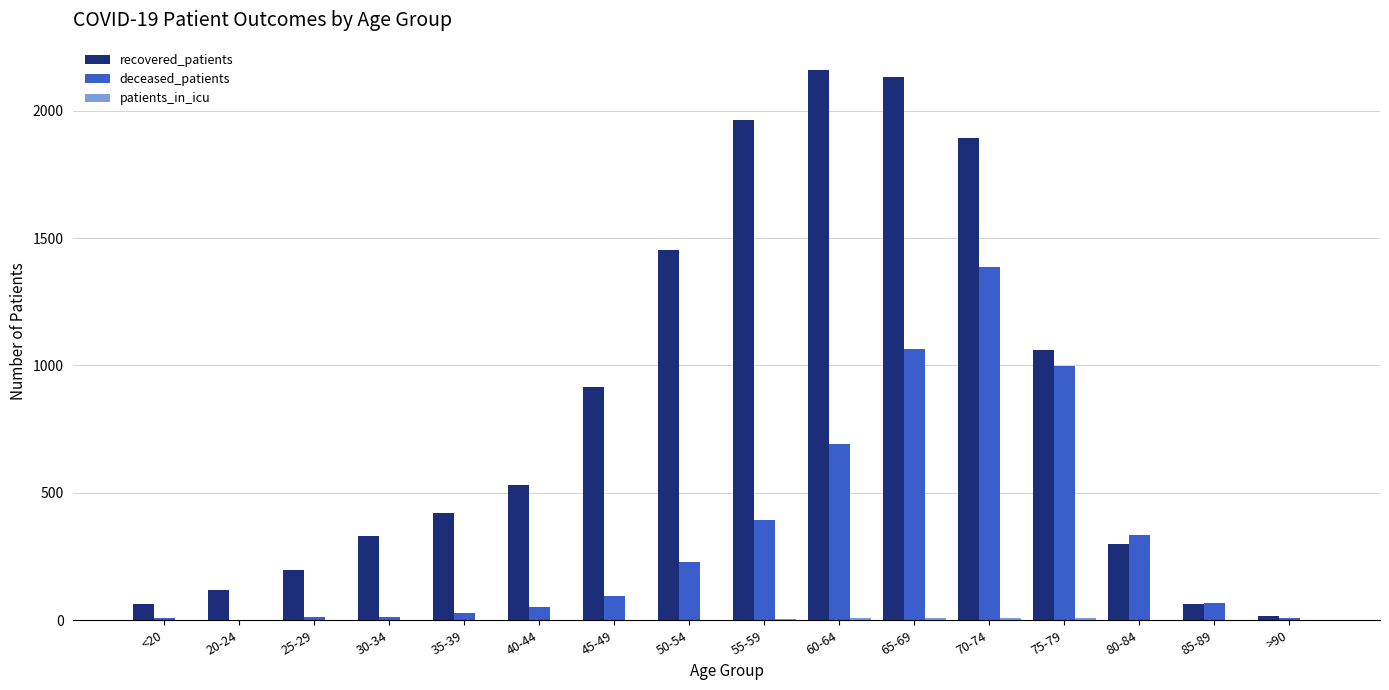

What is the highest value of the recovered_patients series?

2159